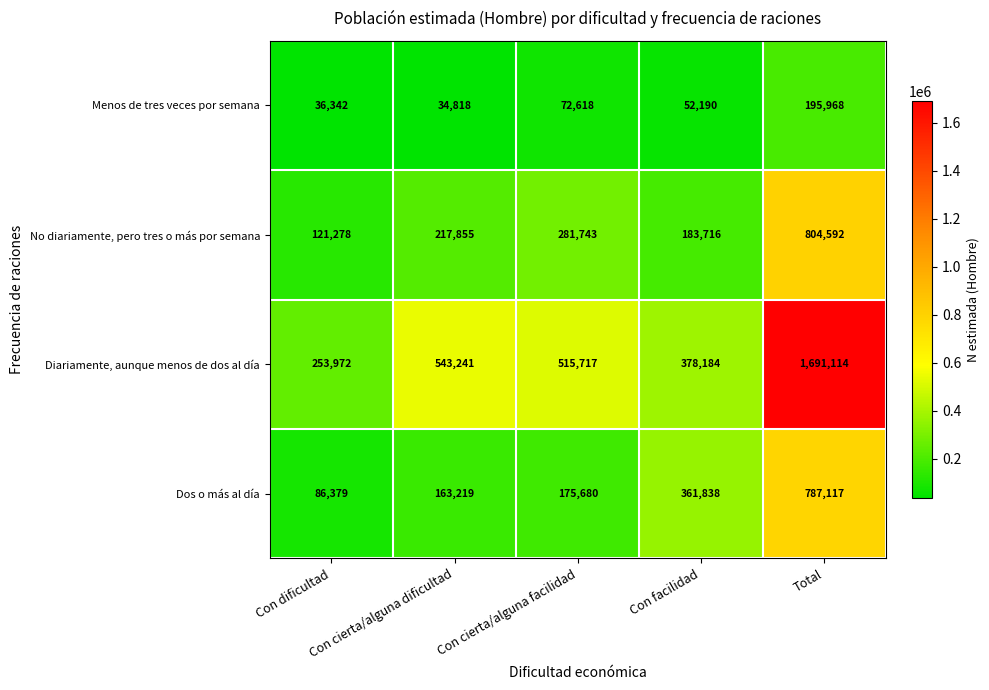

How many data points does each series have?

5